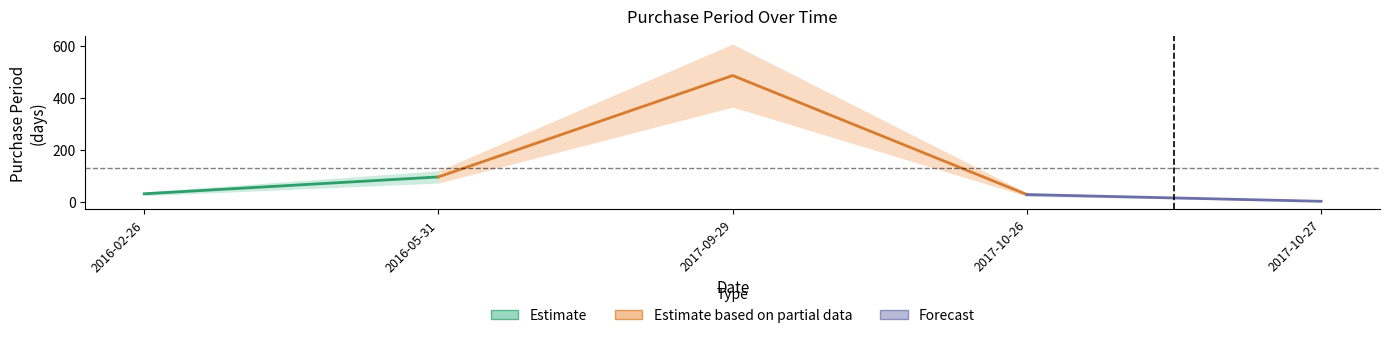

What is the change in value from 2016-05-31 to 2017-09-29?

+391